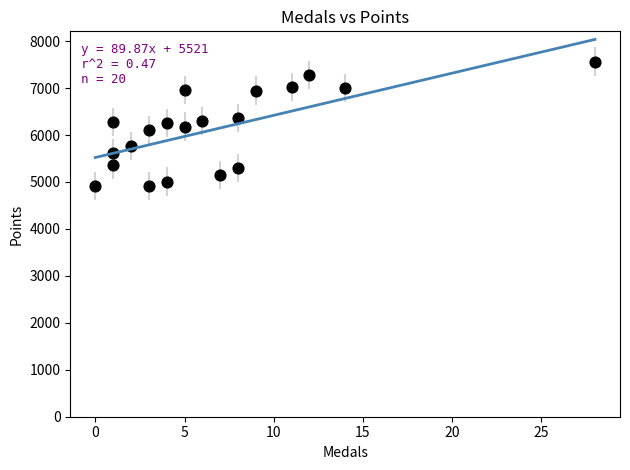

What is the range of Y values (max minus min)?

2656